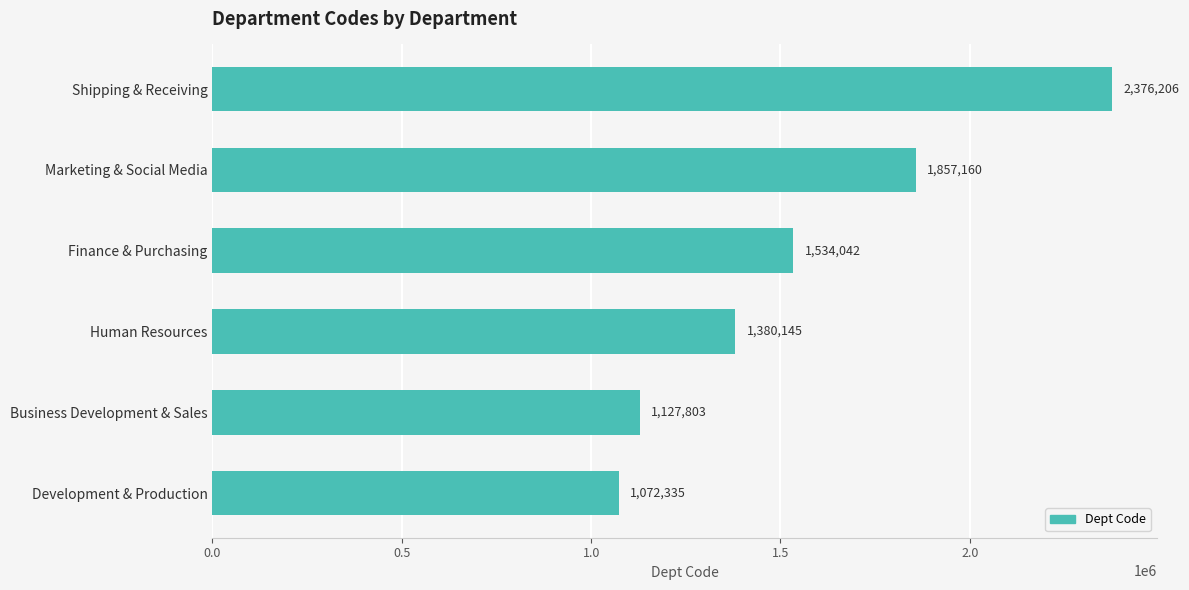

What is the difference between the maximum and second lowest values?

1248403